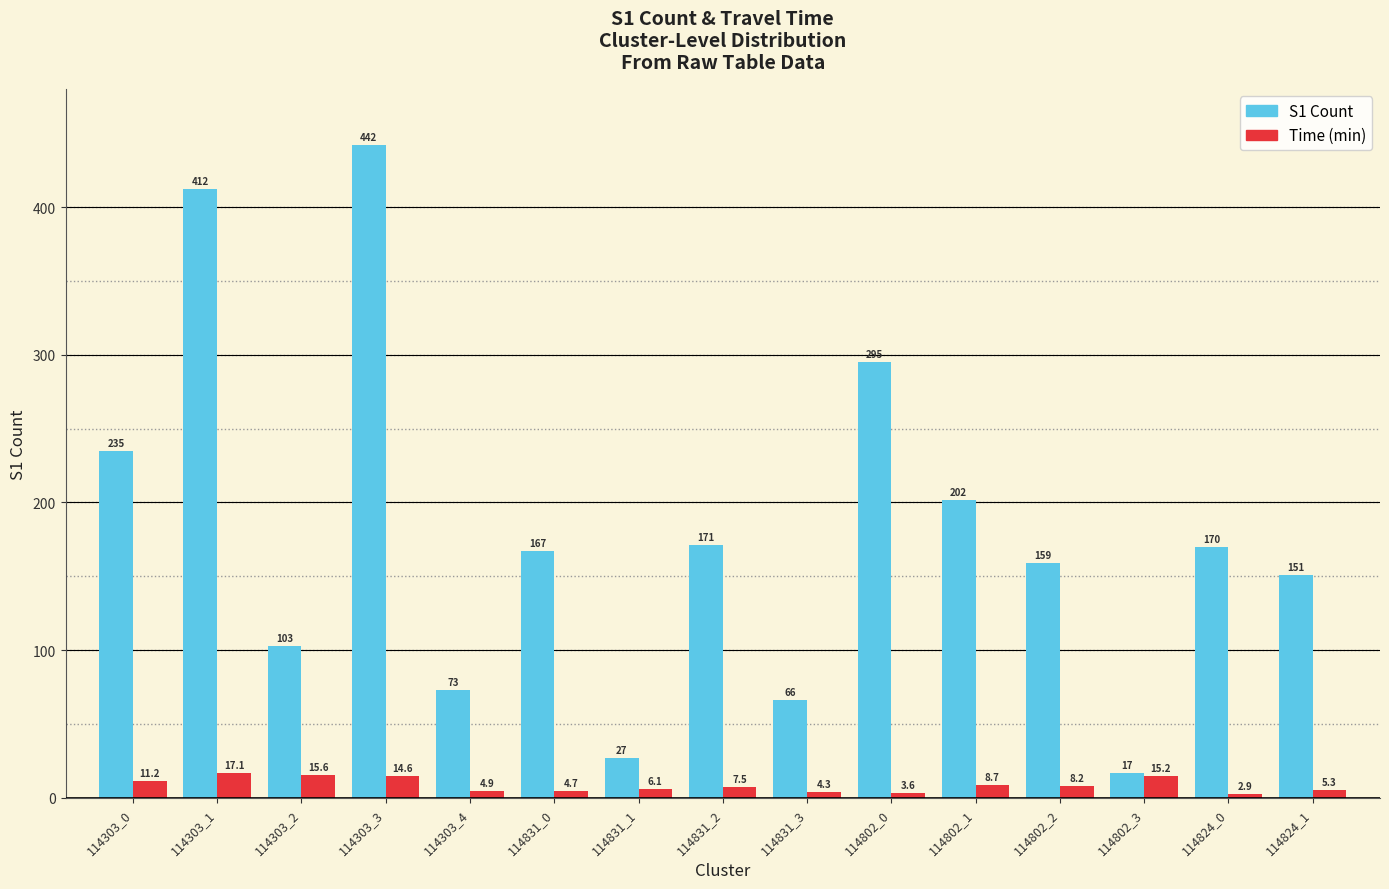

What is the label of the 12th bar from the left?

114802_2